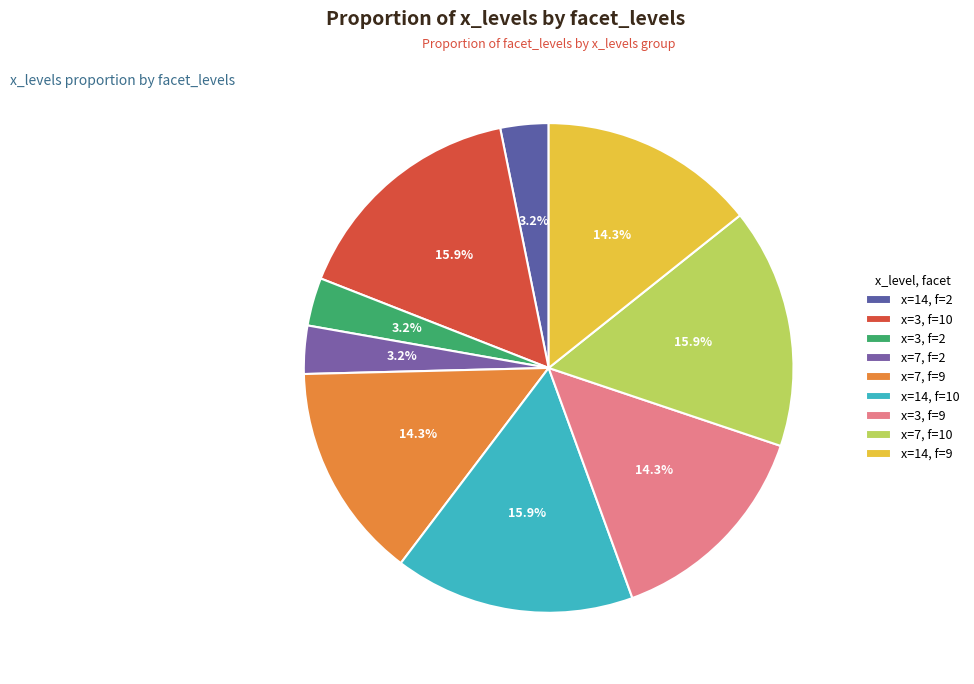

How many segments does this pie chart have?

9